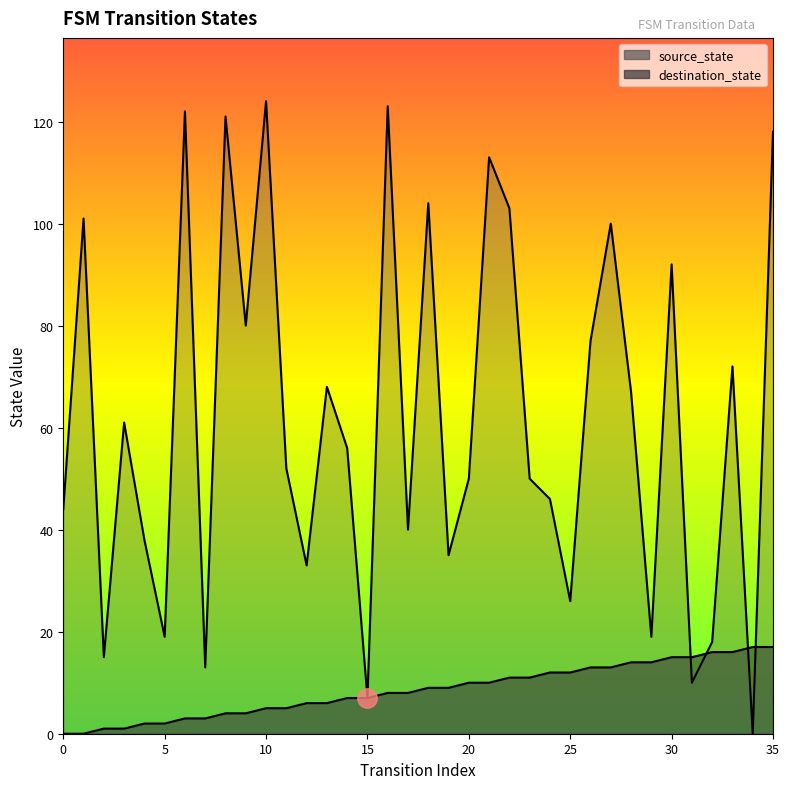

List the labels in order of destination_state value, largest first.

10, 16, 6, 8, 35, 21, 18, 22, 1, 27, 30, 9, 26, 33, 13, 28, 3, 14, 11, 20, 23, 24, 0, 17, 4, 19, 12, 25, 5, 29, 32, 2, 7, 31, 15, 34